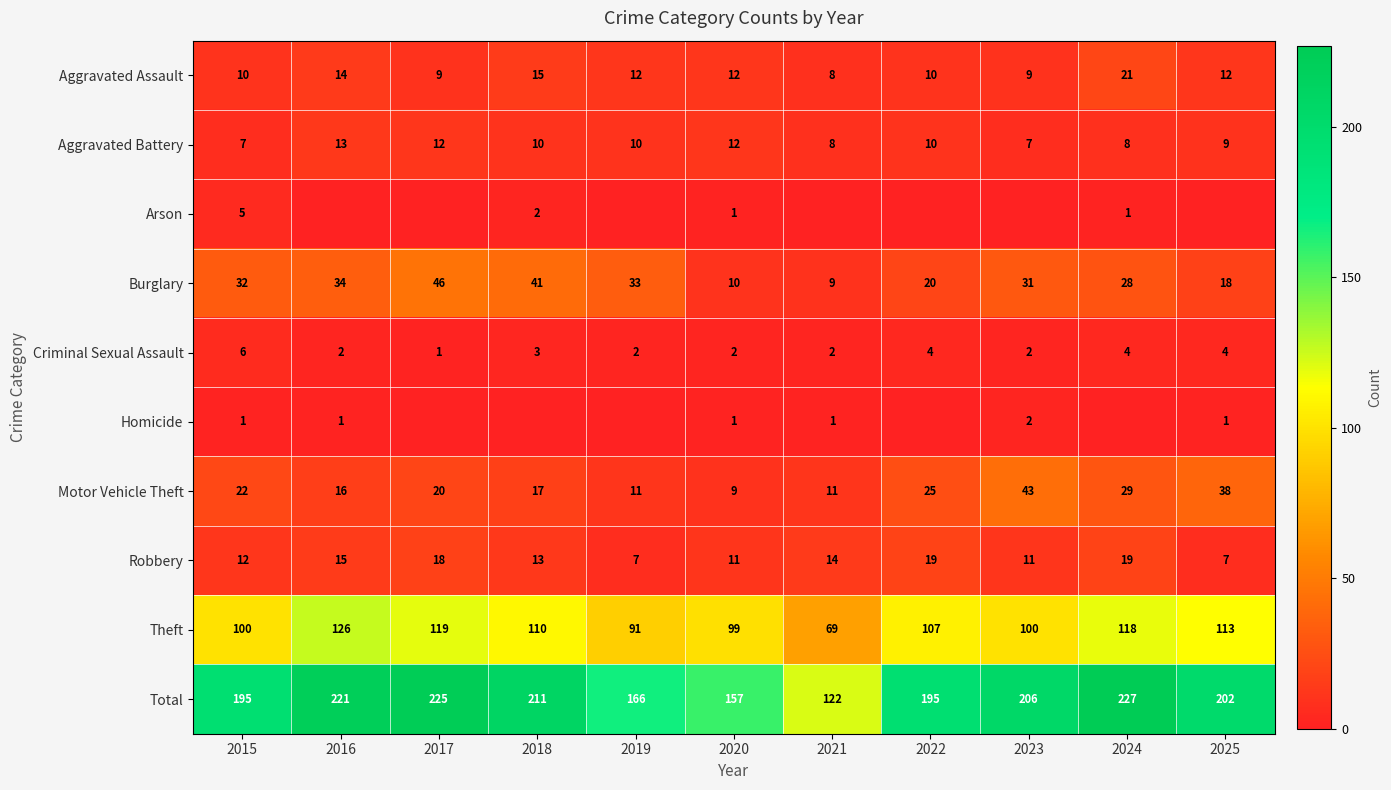

Is it true that Total equals 166 at 2019?

True